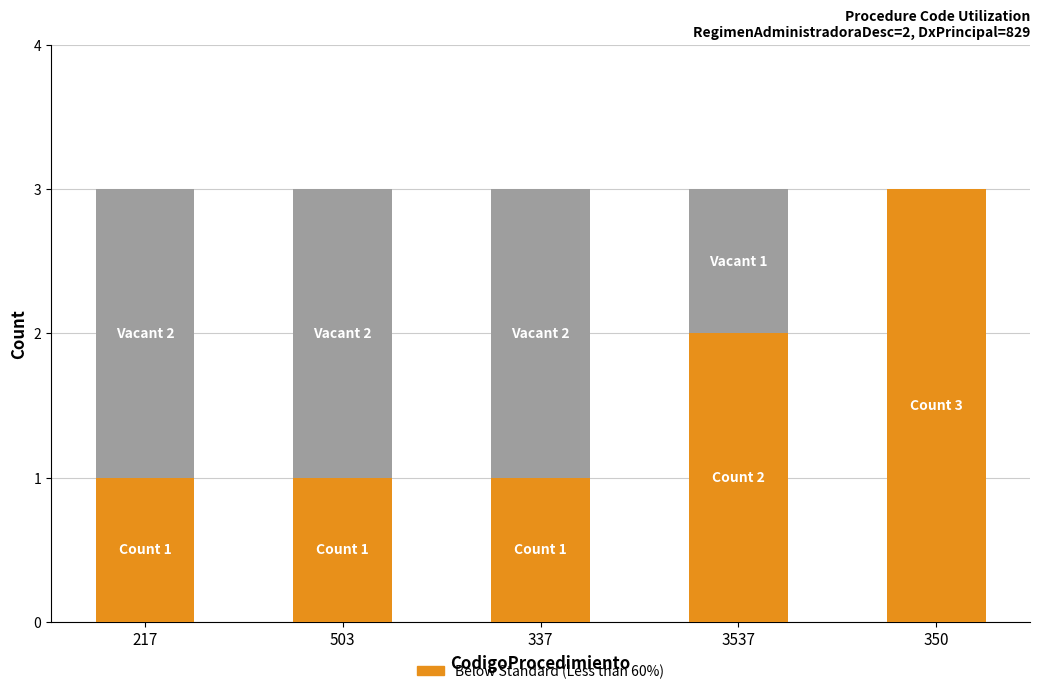

What is the total value across all series at 337?

3